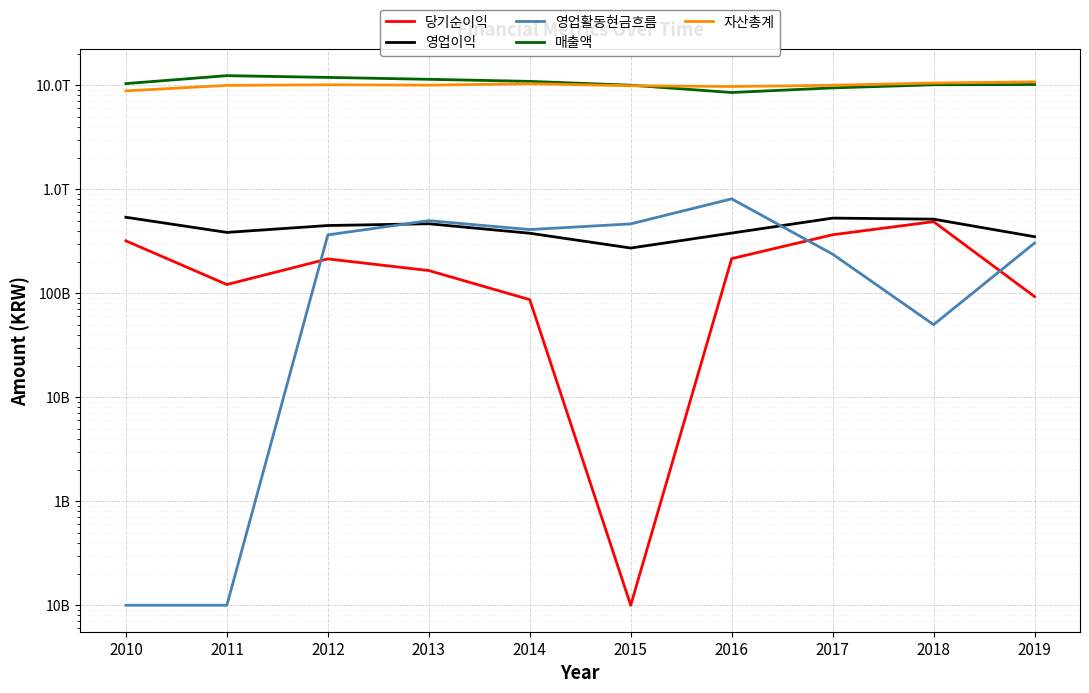

What is the difference between the second highest and second lowest values in the 자산총계 series?

777252000000